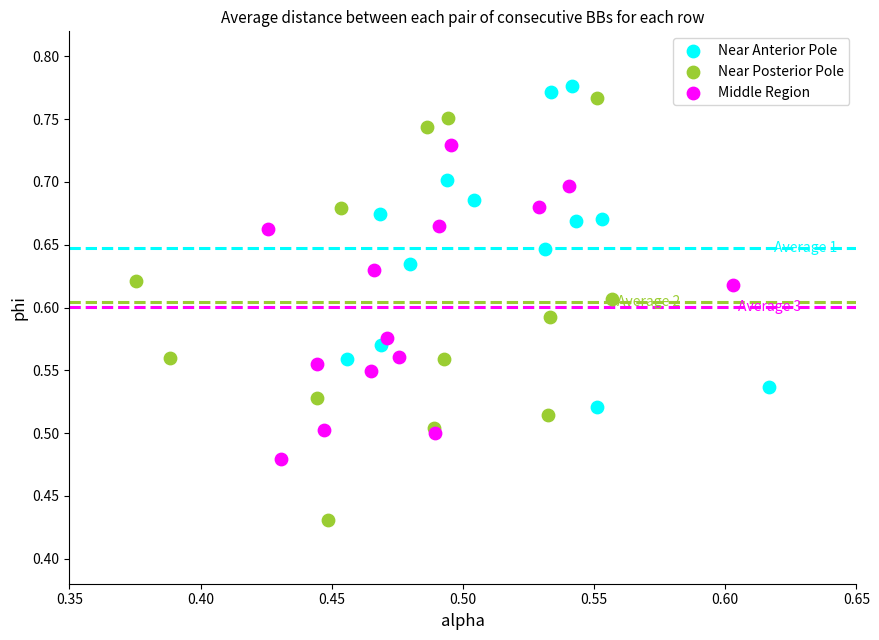

Which series has the largest Y range (max minus min)?

Near Posterior Pole